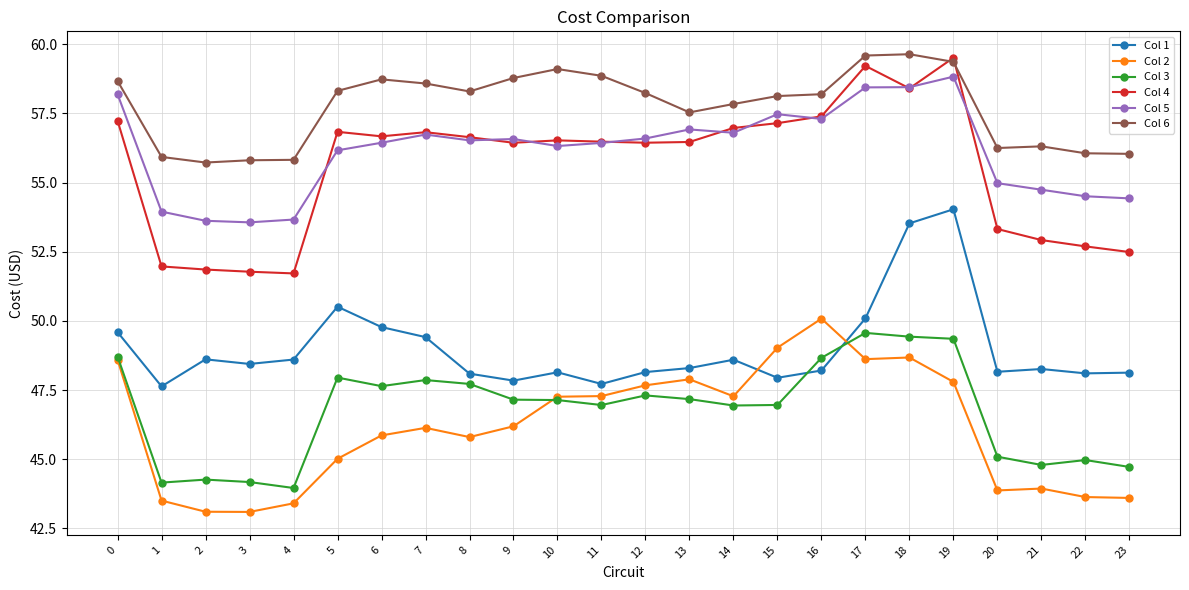

What is the maximum value for Col 1?

54.0